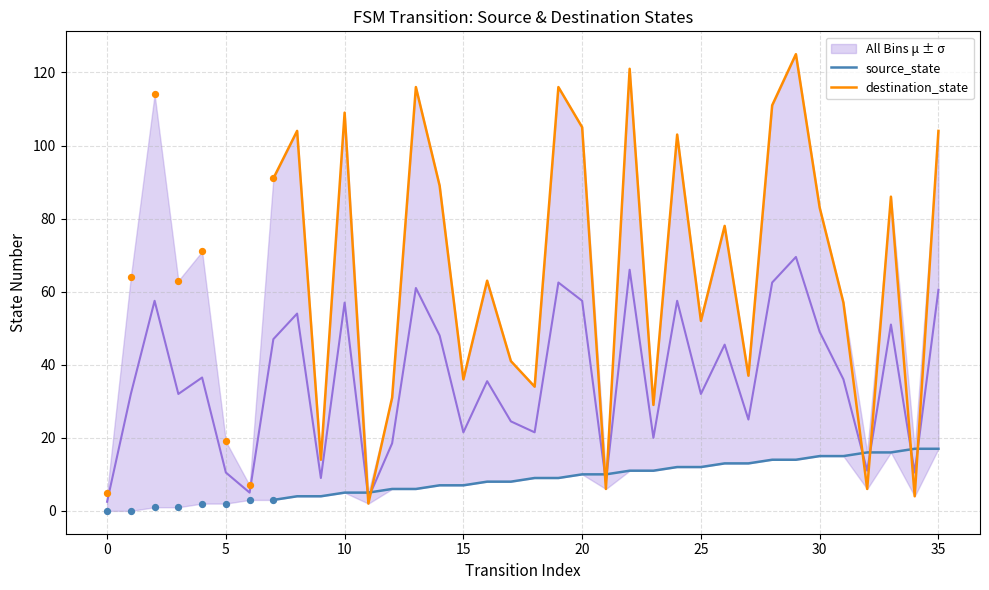

Which series has the largest total across all categories?

destination_state